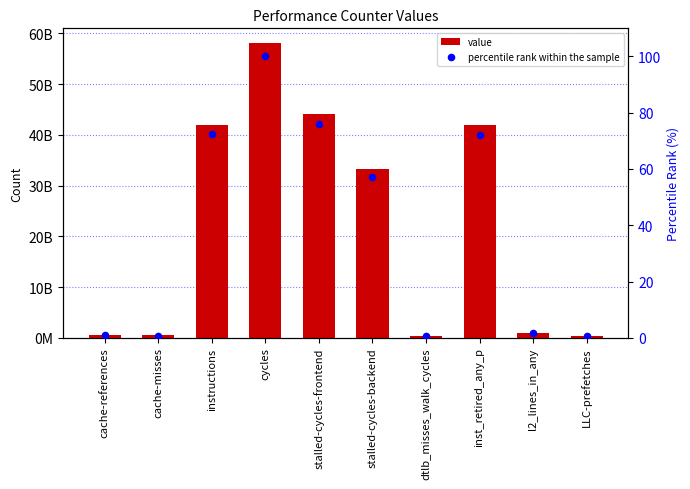

Which series has the widest spread of Y values?

value